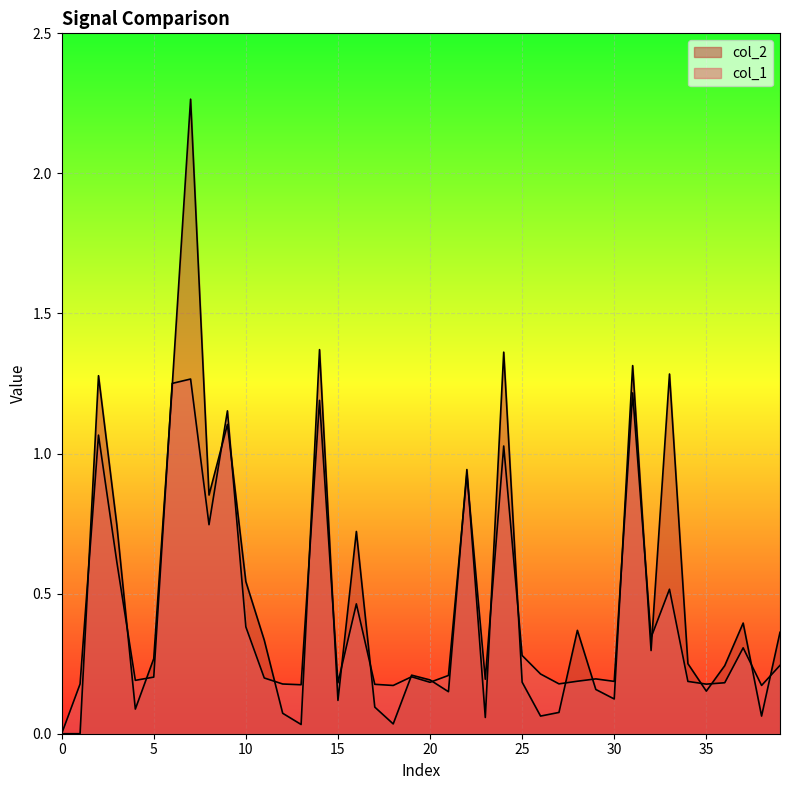

Which series ends up on top after the final intersection of col_1 and col_2?

col_2